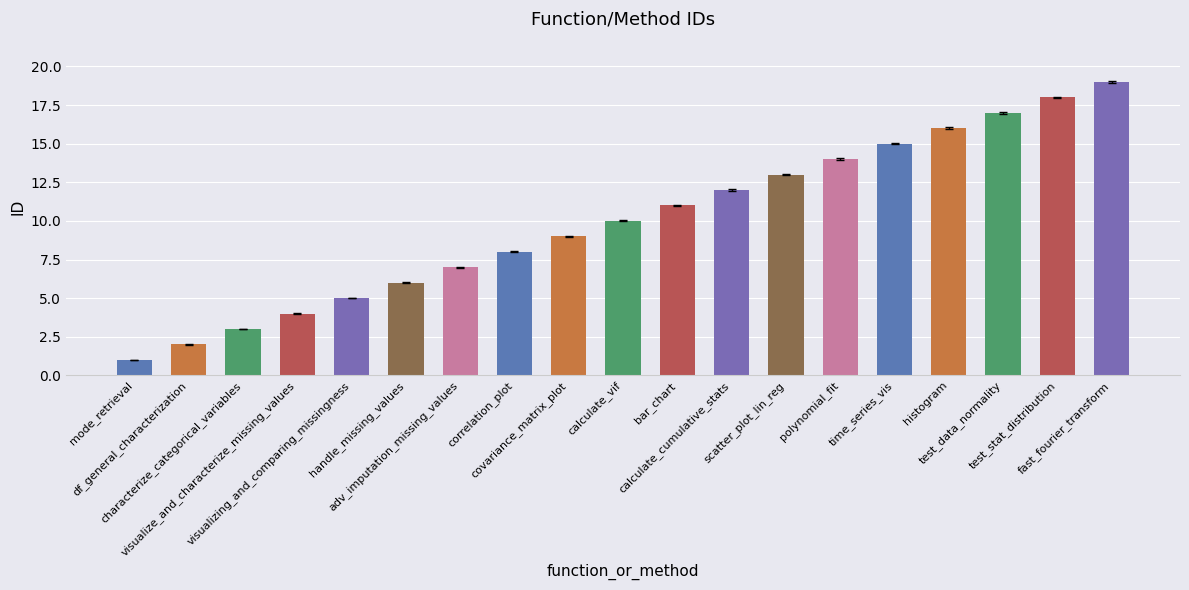

What is the ratio of the value at fast_fourier_transform to the value at scatter_plot_lin_reg?

1.5